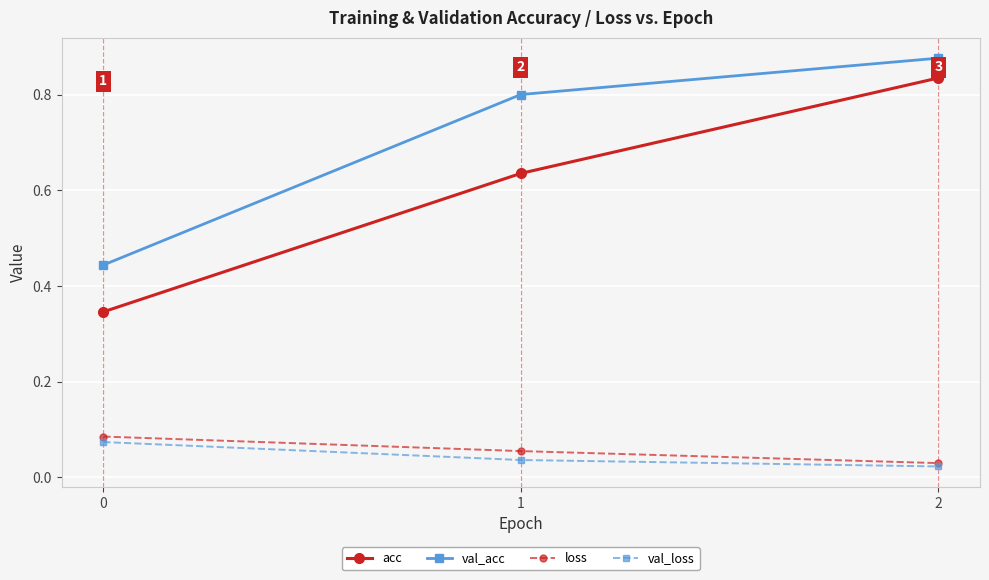

Which series has the largest range (max minus min)?

acc